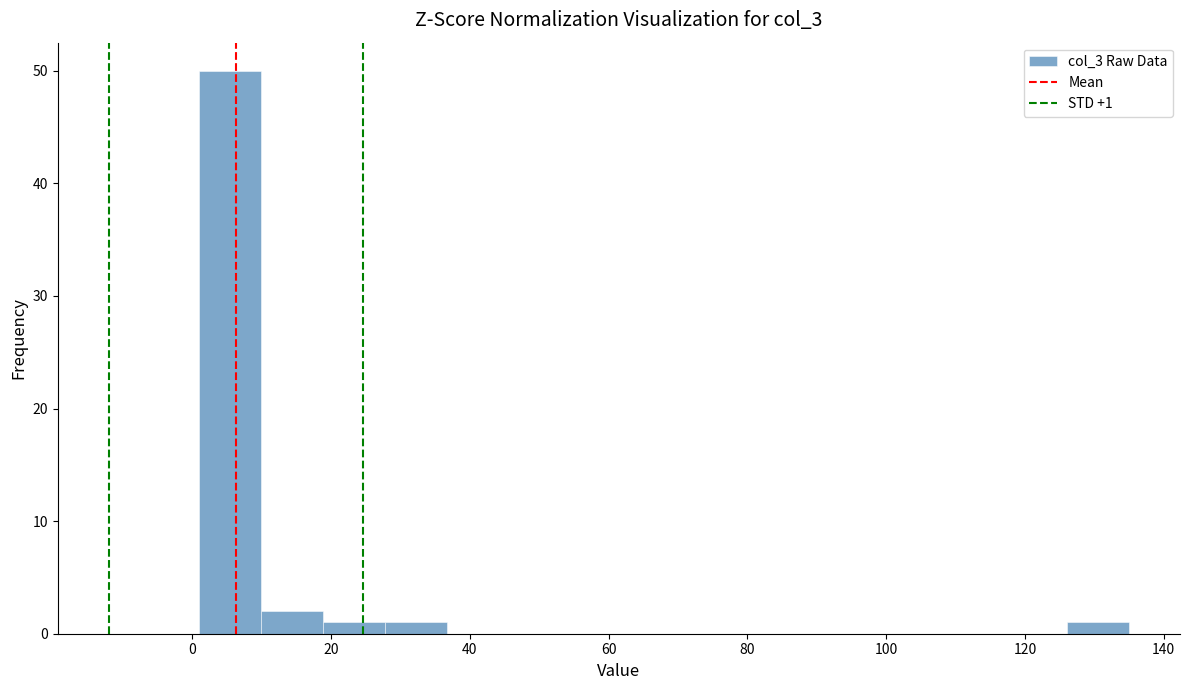

Over which range of the x-axis is the bar tallest?

2 to 10